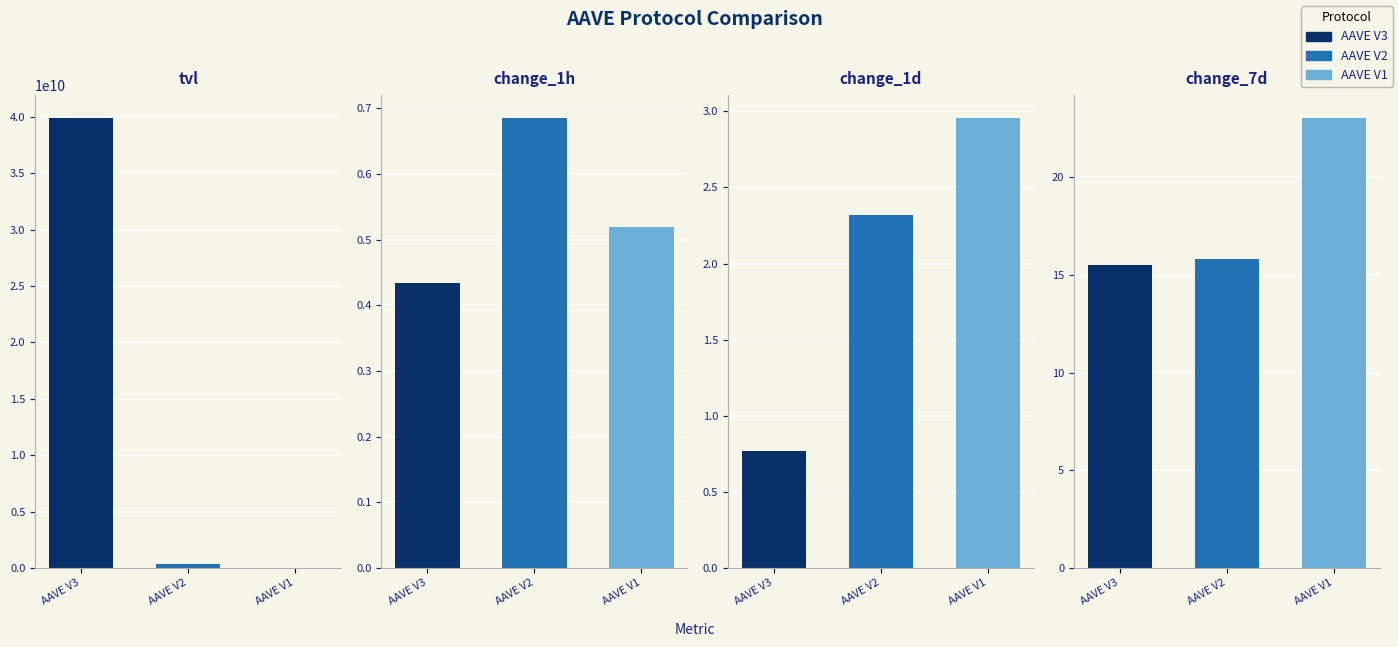

How many data points in AAVE V3 are above 15?

2